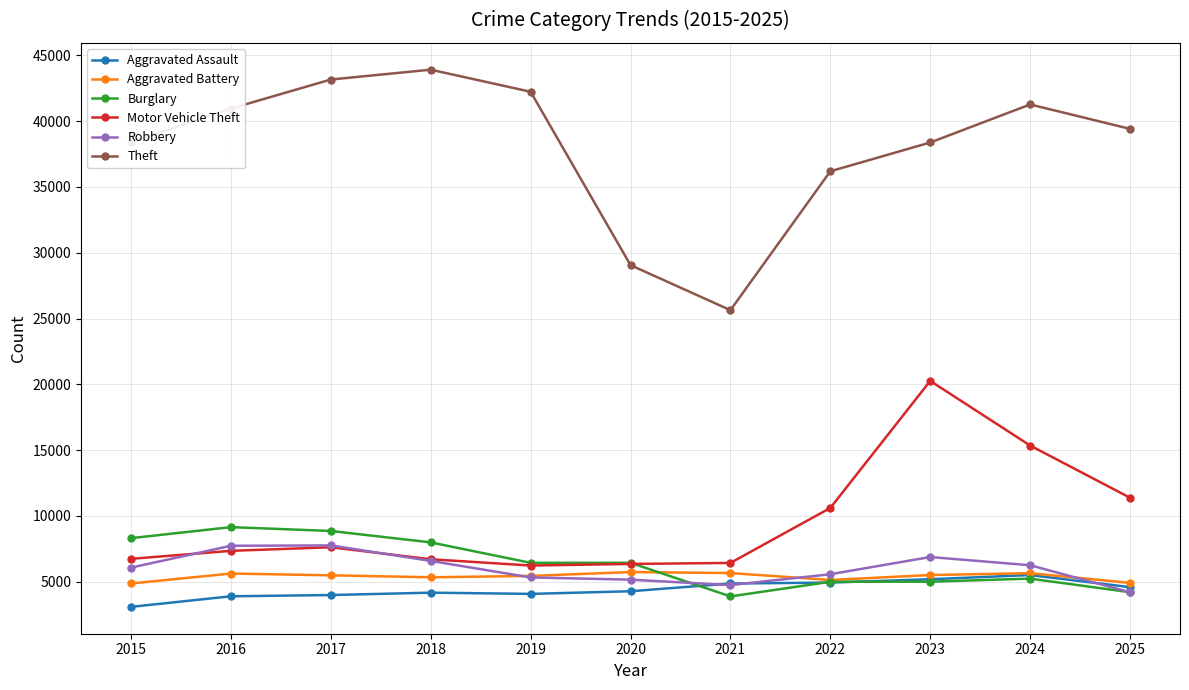

At how many categories does at least one series exceed 31708?

9